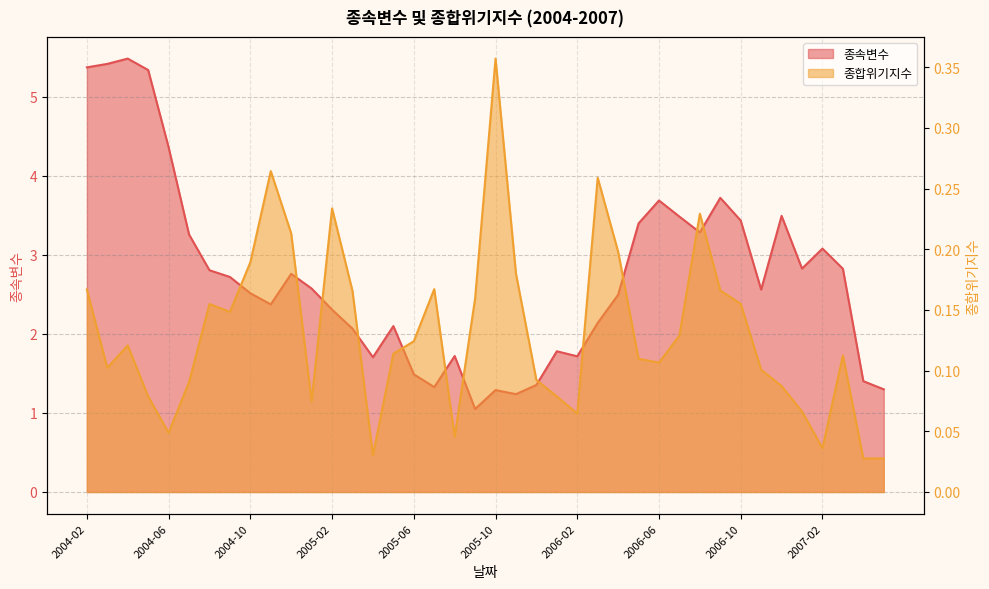

Does the chart display data point markers on the line(s)?

No